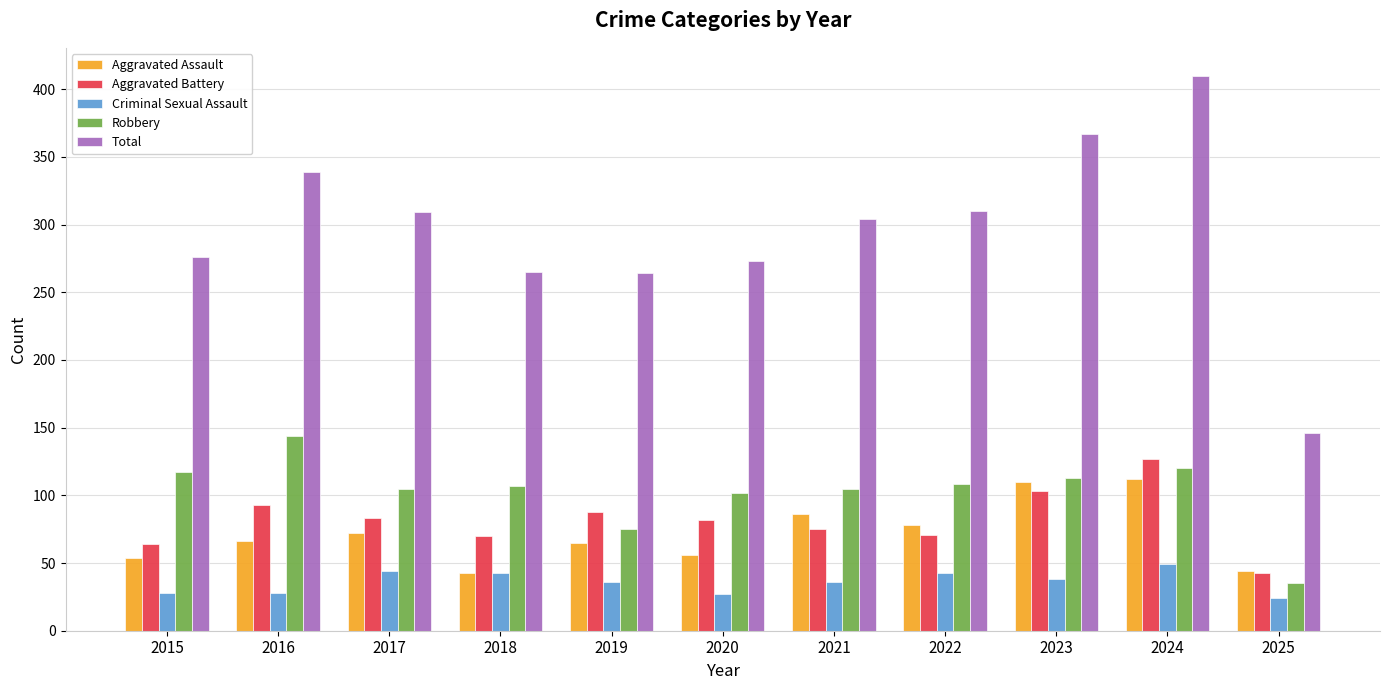

The Aggravated Assault series shows 86 at 2021. True or false?

True